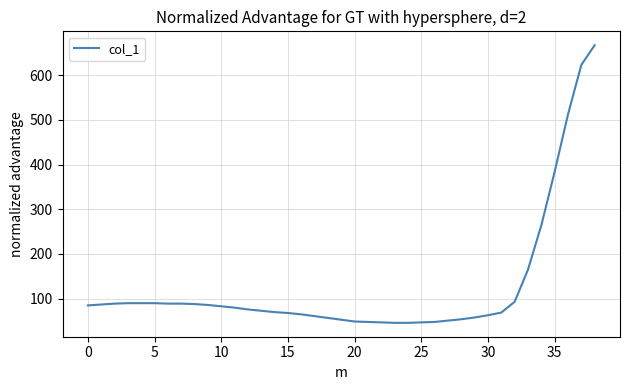

What is the greatest value displayed?

667